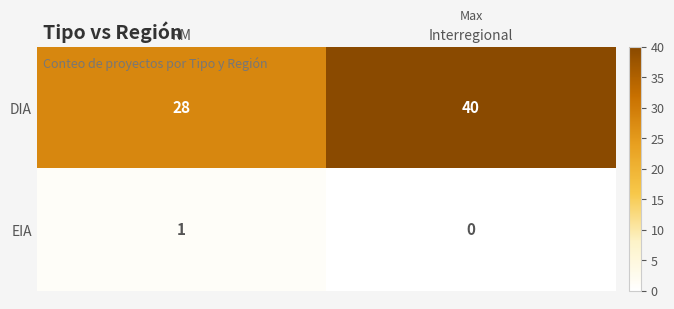

Rank the series at Interregional from lowest to highest value.

EIA, DIA